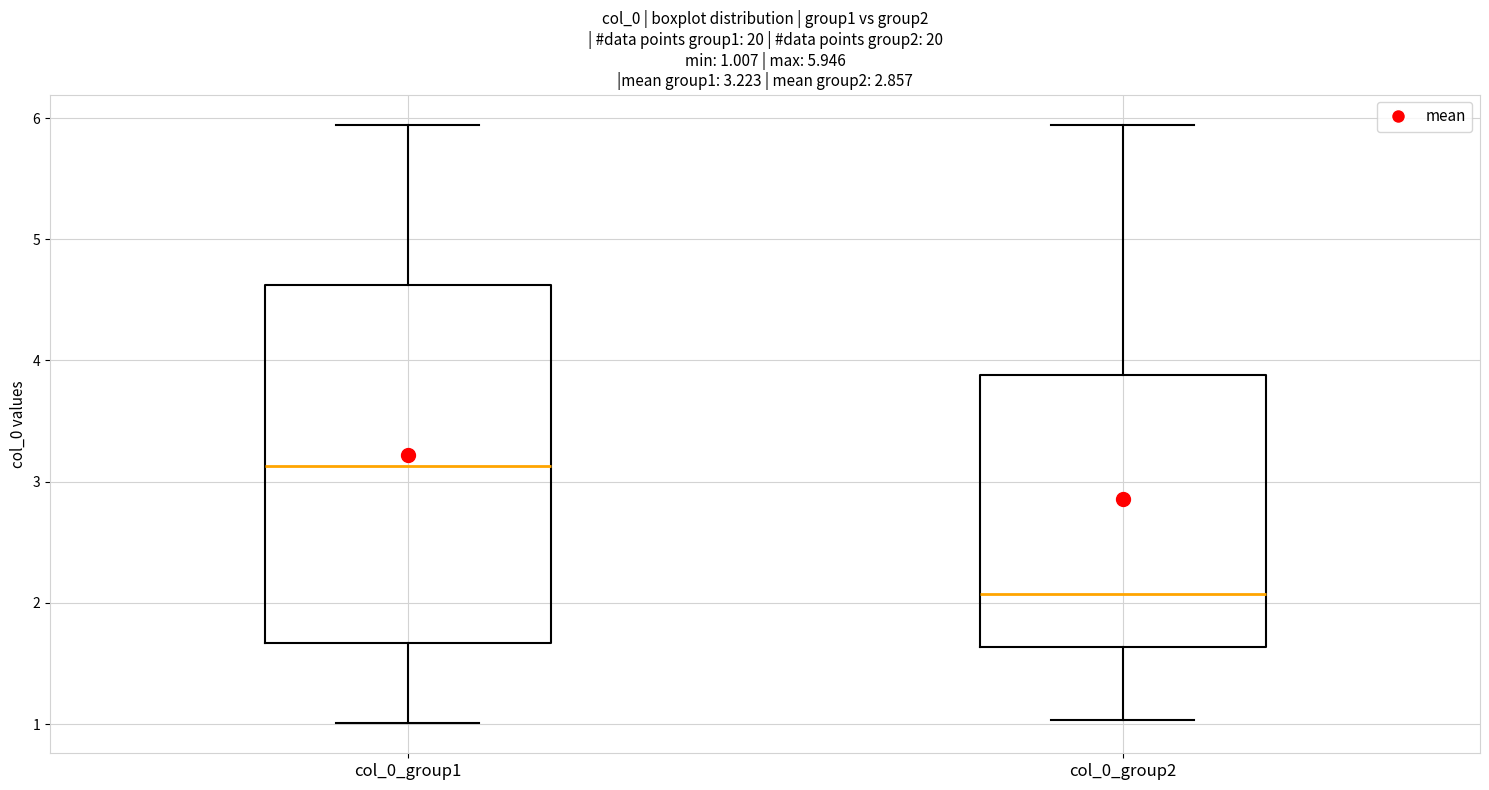

Which box's median line is the lowest?

col_0_group2